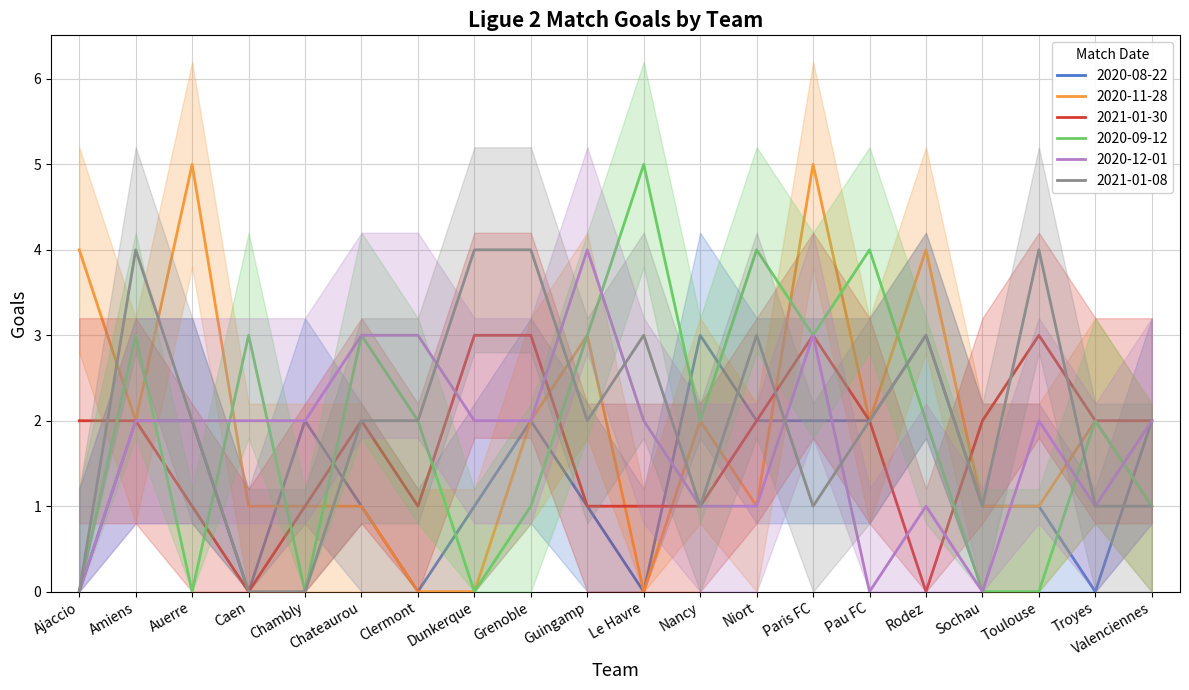

After their last crossing, which series has the higher values: 2020-08-22 or 2021-01-08?

2020-08-22